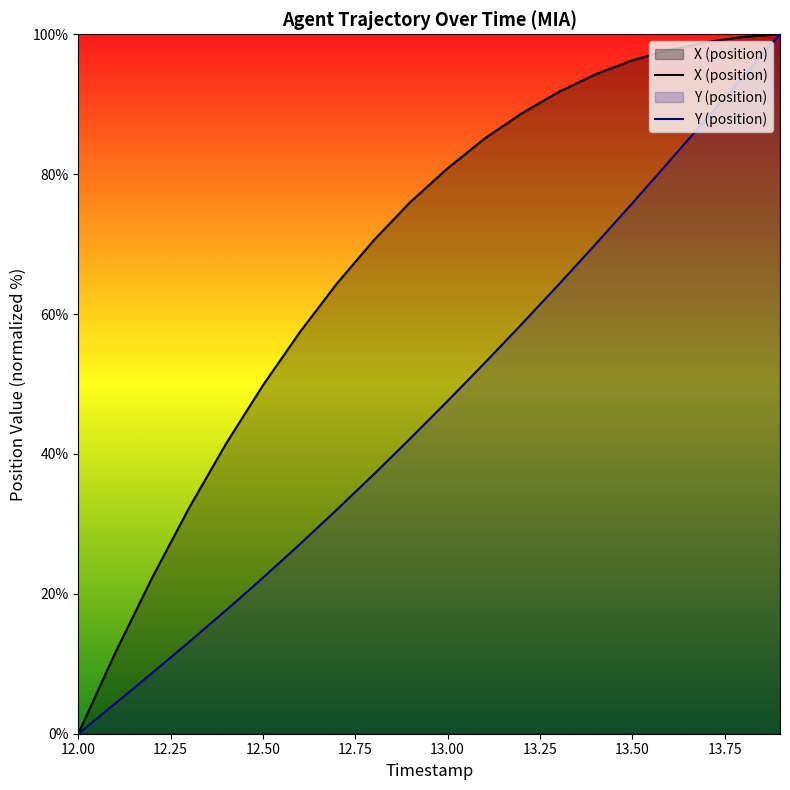

What is the difference between the maximum and minimum values in the Y (position) series?

100.0